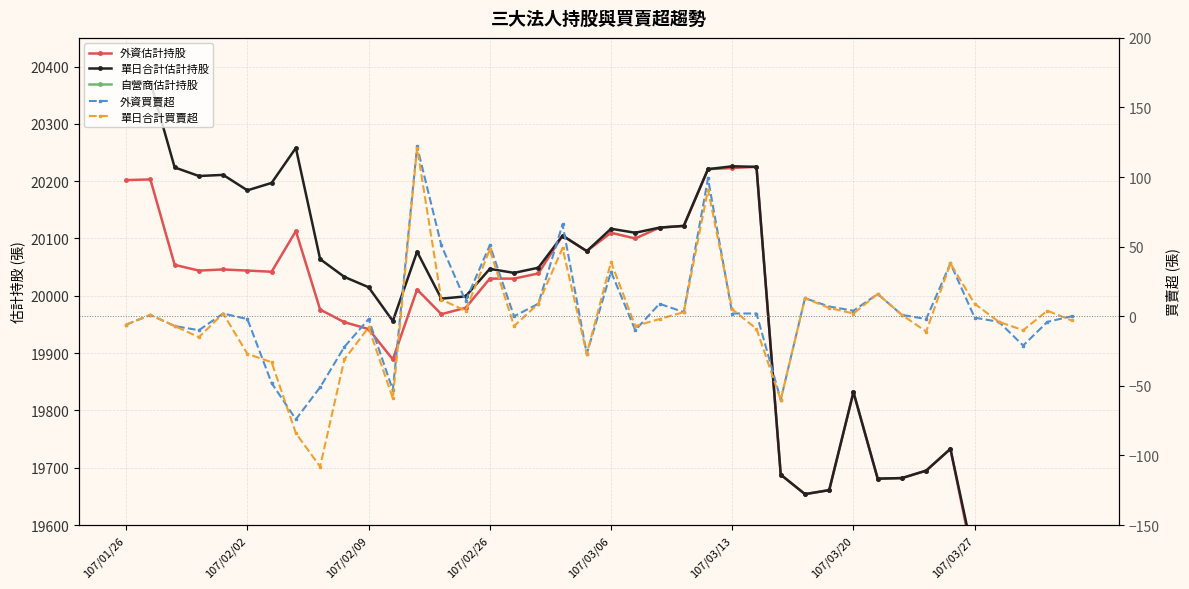

Reading left to right, extract all data points from this chart.

外資估計持股: 20202	20203	20054	20044	20046	20044	20042	20113	19976	19954	19942	19889	20011	19968	19979	20030	20030	20039	20105	20078	20110	20100	20119	20122	20221	20223	20225	19688	19654	19661	19832	19681	19682	19695	19733	19525	19521	19510	19406	19396
單日合計估計持股: 20372	20373	20224	20209	20211	20184	20197	20258	20064	20033	20015	19956	20077	19995	19999	20047	20040	20049	20105	20078	20117	20110	20119	20122	20221	20226	20225	19688	19654	19661	19832	19681	19682	19695	19733	19535	19531	19531	19435	19422
自營商估計持股: 170	170	170	165	165	140	155	145	88	79	73	67	66	27	20	17	10	10	0	0	7	10	0	0	0	3	0	0	0	0	0	0	0	0	0	10	10	21	29	26
外資買賣超: -6	1	-7	-10	2	-2	-48	-74	-51	-22	-2	-53	122	51	11	51	0	9	66	-27	32	-10	9	3	99	2	2	-60	13	7	4	16	1	-2	38	-1	-4	-21	-4	0
單日合計買賣超: -6	1	-7	-15	2	-27	-33	-84	-108	-31	-8	-59	121	12	4	48	-7	9	49	-27	39	-7	-2	3	91	5	-9	-60	13	6	2	16	1	-11	38	9	-4	-10	4	-3